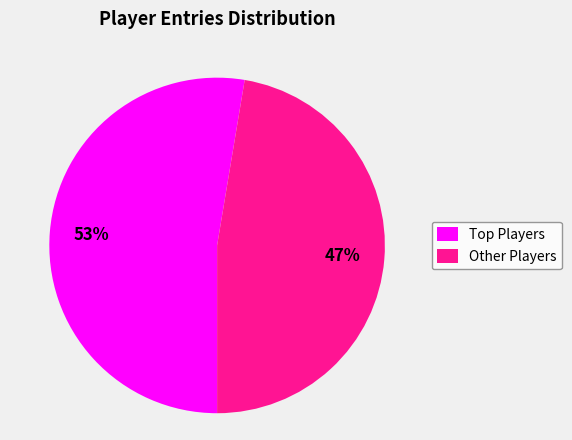

Which category has the biggest portion of the pie?

Top Players